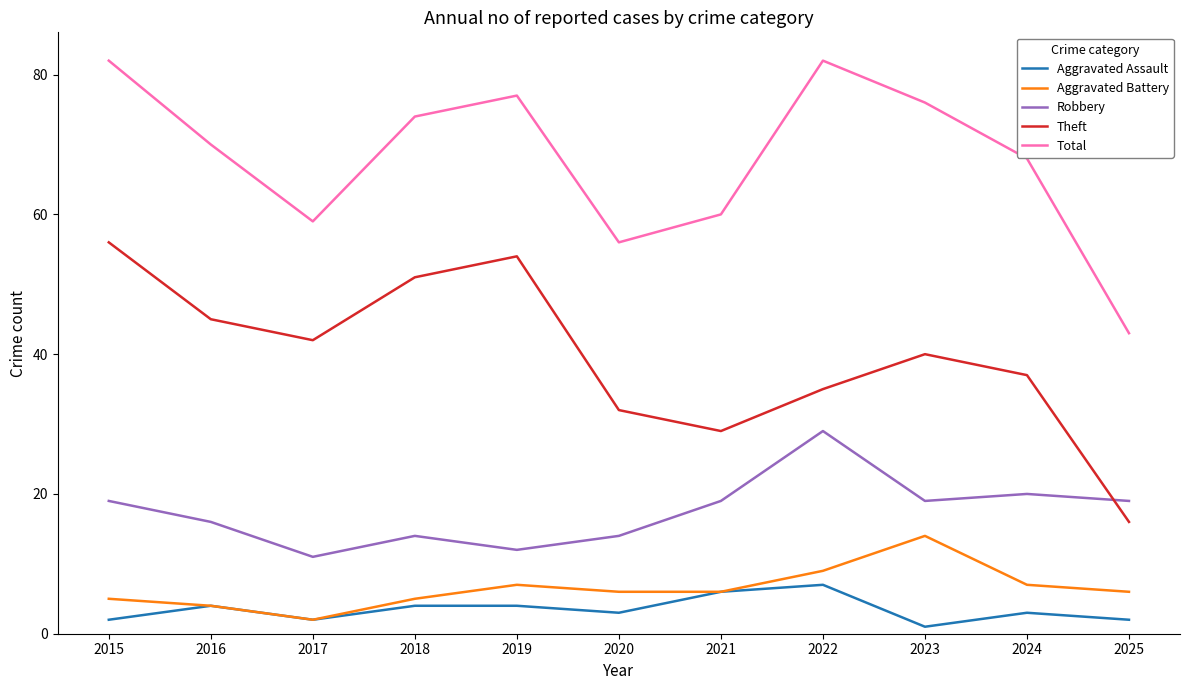

True or false: Aggravated Battery and Robbery cross at least once.

False